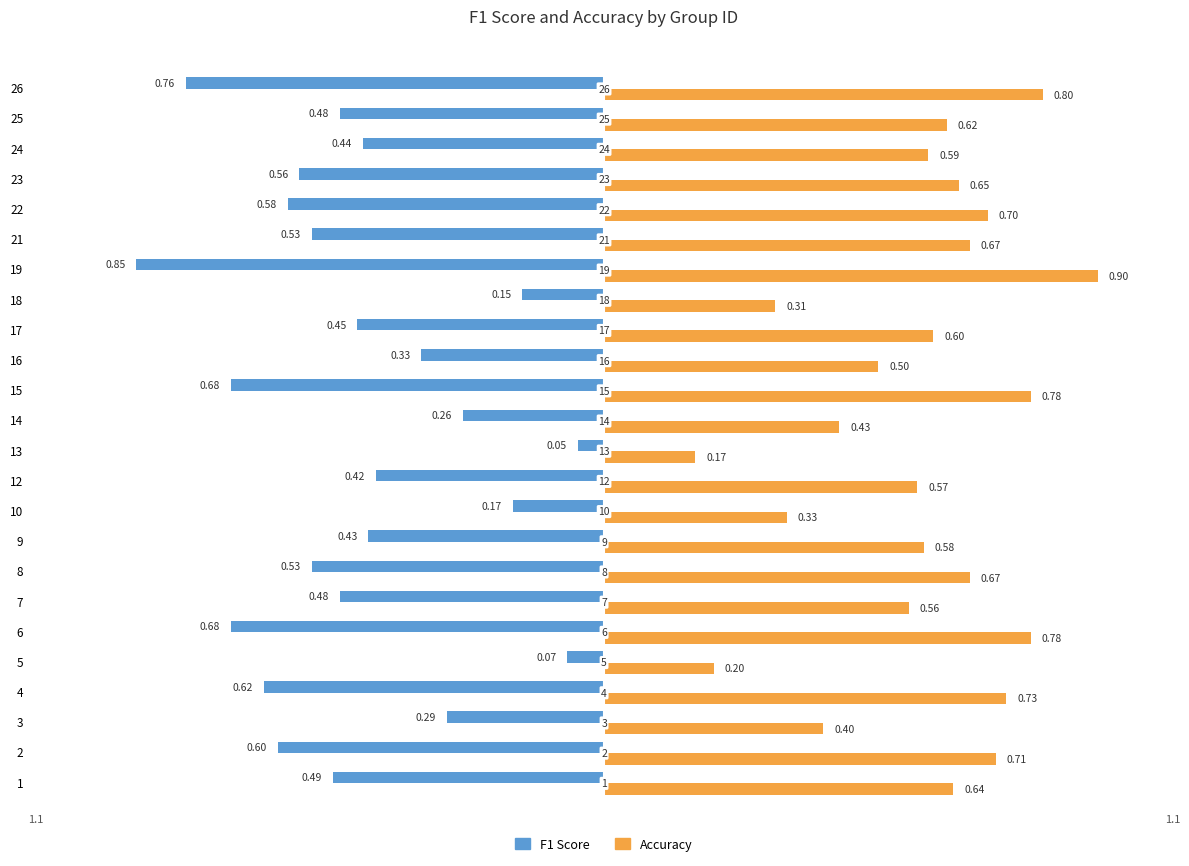

At which category is the sum across all series the highest?

14